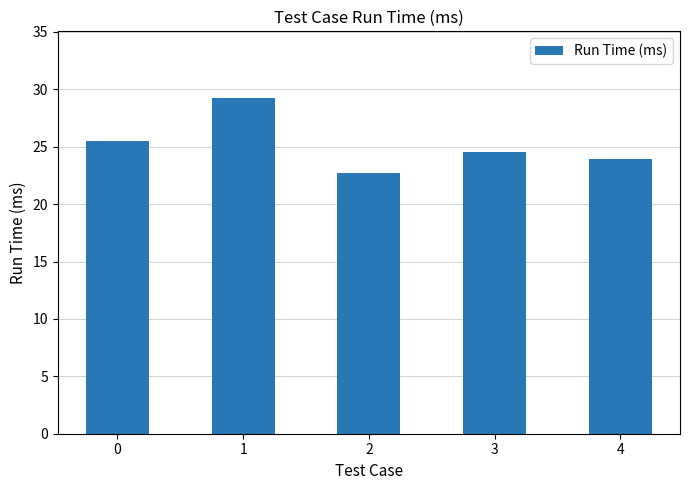

Does the chart contain stacked bars?

No